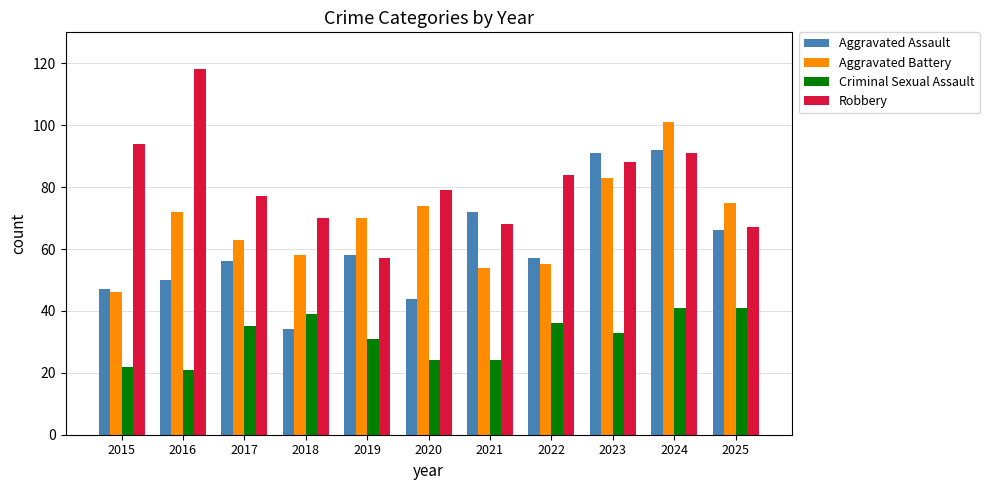

Reading left to right, list all the values displayed in this chart.

Aggravated Assault: 47	50	56	34	58	44	72	57	91	92	66
Aggravated Battery: 46	72	63	58	70	74	54	55	83	101	75
Criminal Sexual Assault: 22	21	35	39	31	24	24	36	33	41	41
Robbery: 94	118	77	70	57	79	68	84	88	91	67